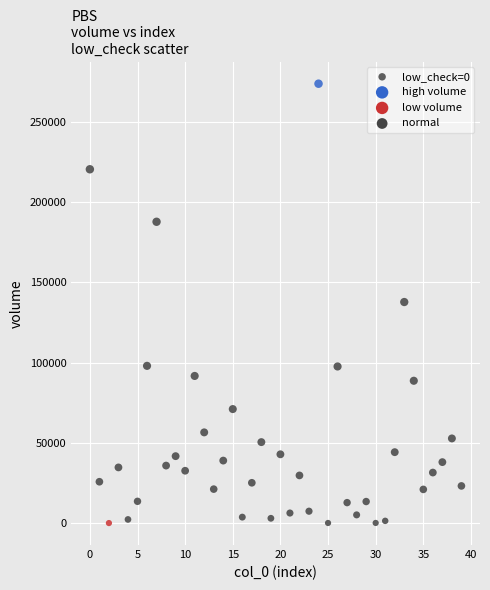

What is the range of Y values (max minus min)?

273879.8